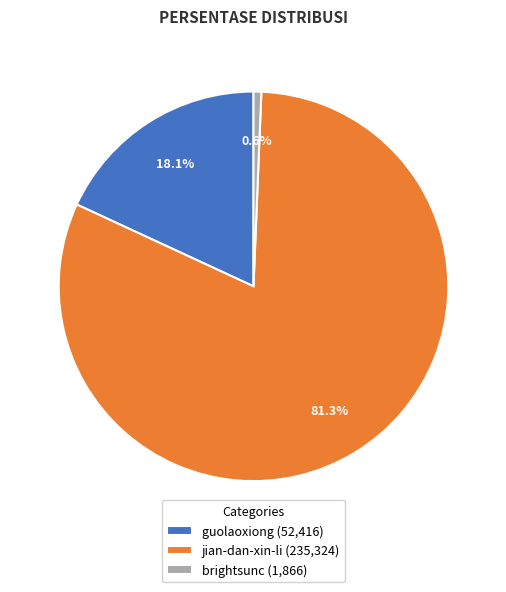

To the nearest percent, what is the combined percentage of jian-dan-xin-li and brightsunc?

82%